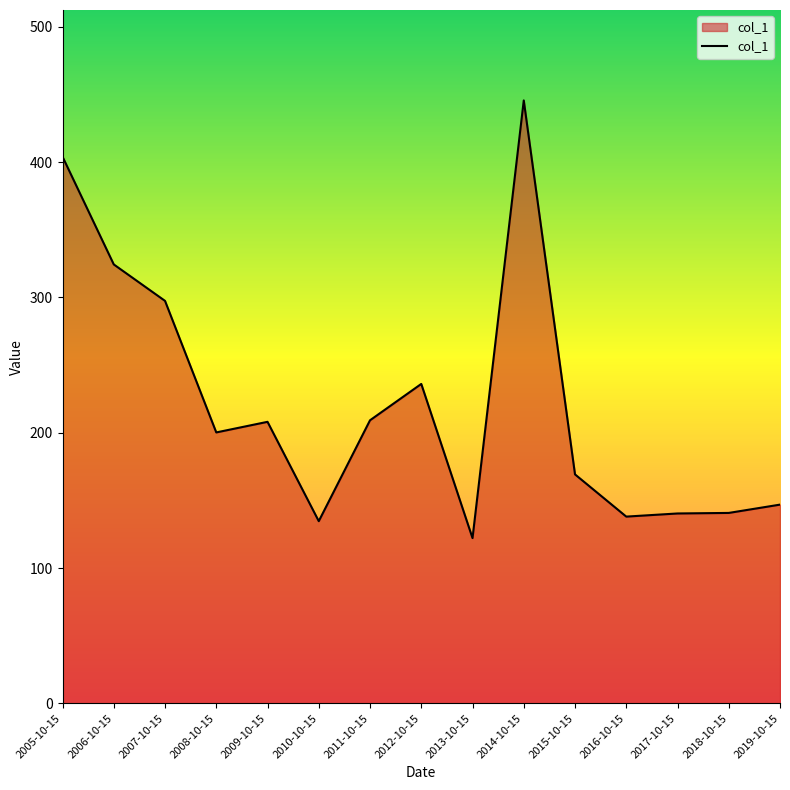

At which label does the data first exceed 200?

2005-10-15